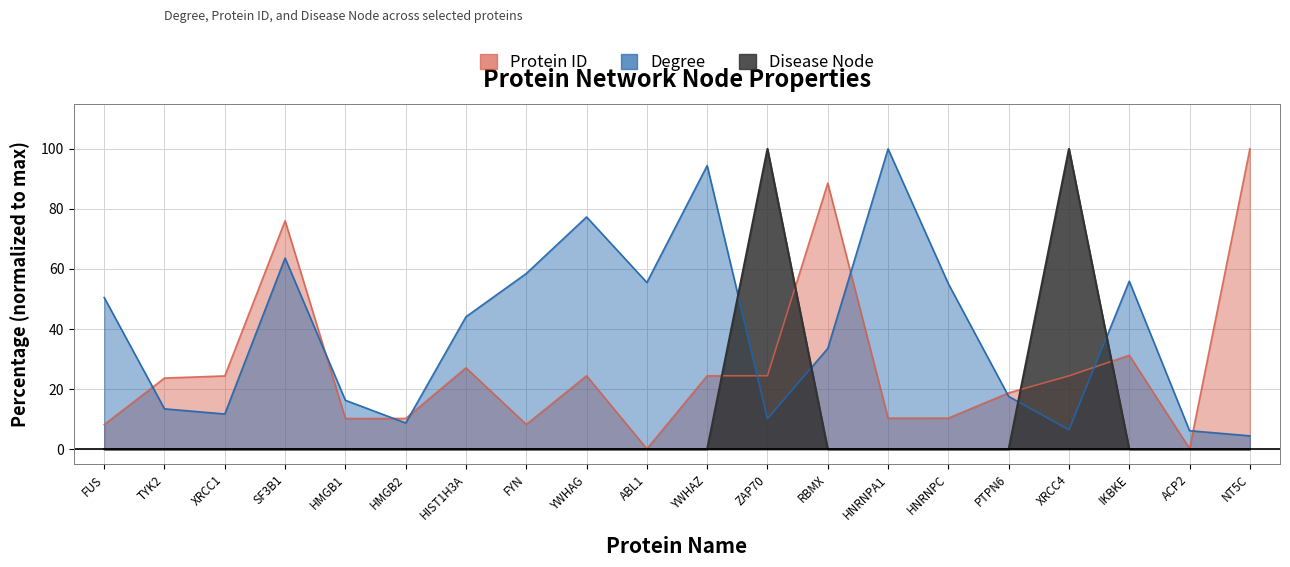

Which has a higher value, ACP2 or IKBKE?

IKBKE